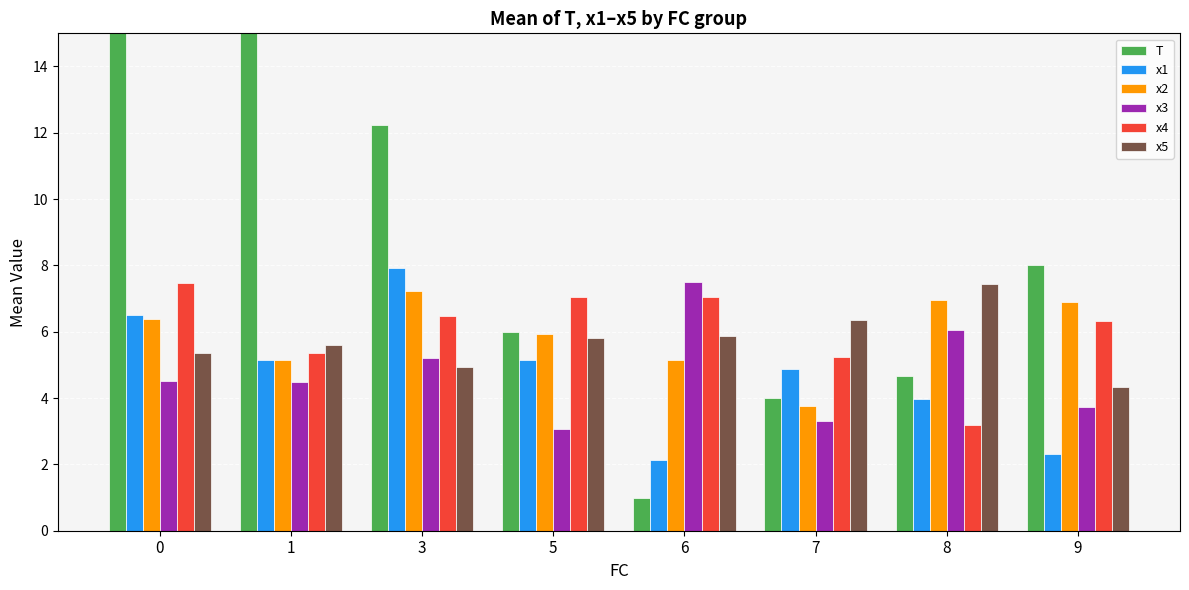

What is the greatest value displayed?

18.0